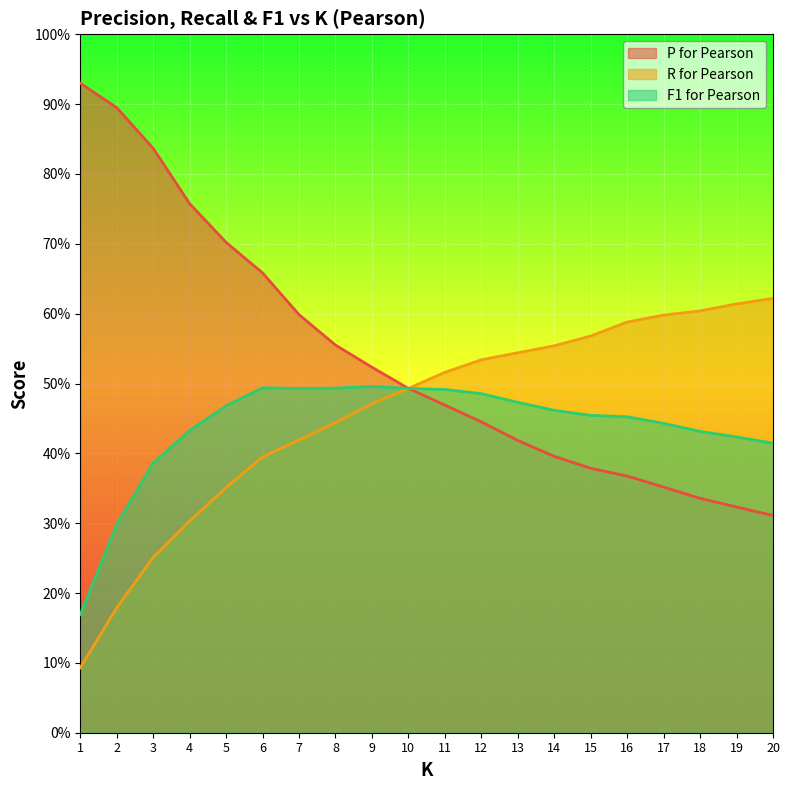

What is the value of the F1 for Pearson point at the 2nd from the left?

0.3